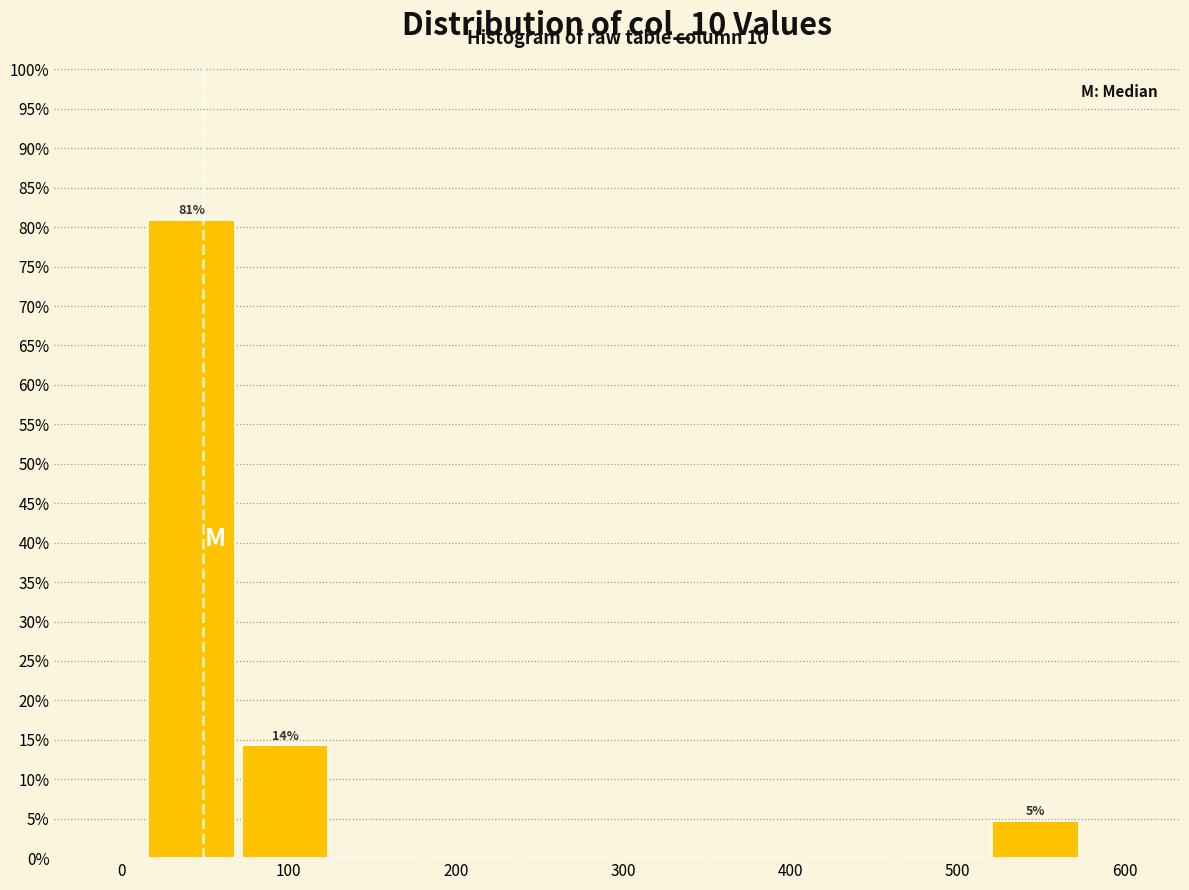

Over which range of the x-axis is the bar tallest?

20 to 70